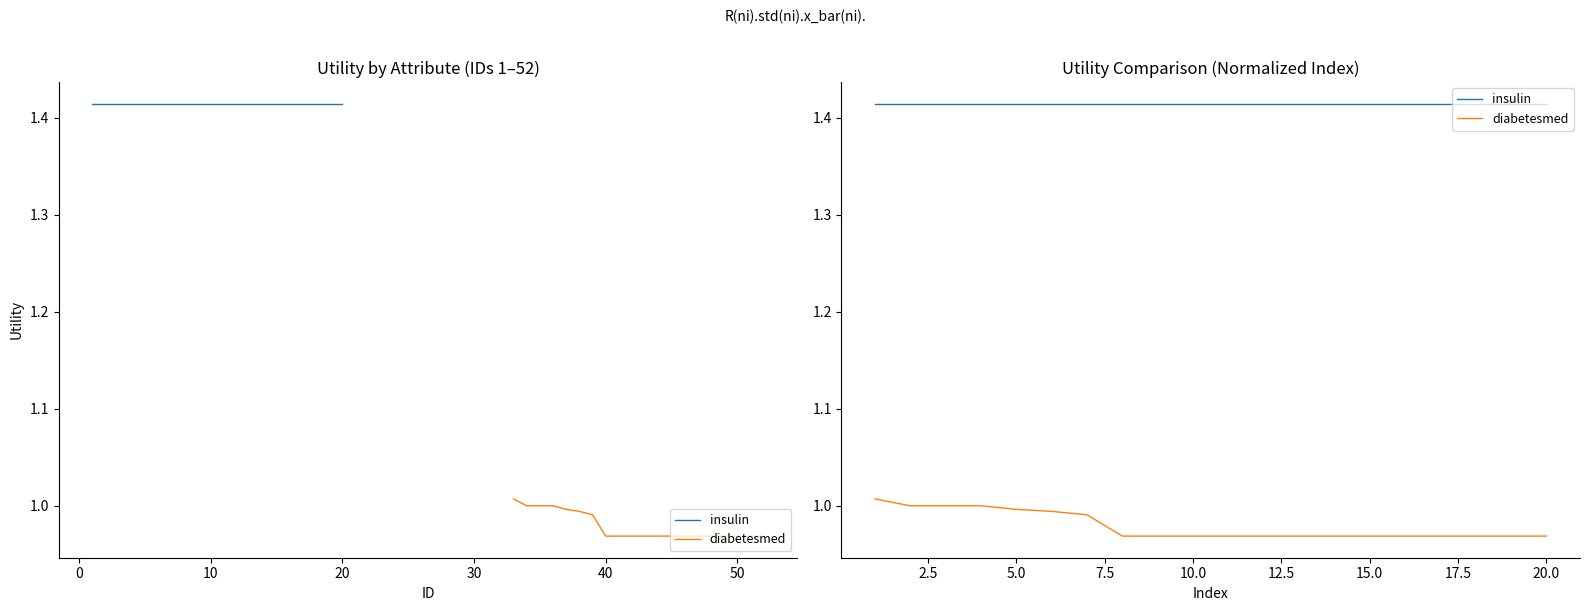

What is the average value of the insulin series?

1.4